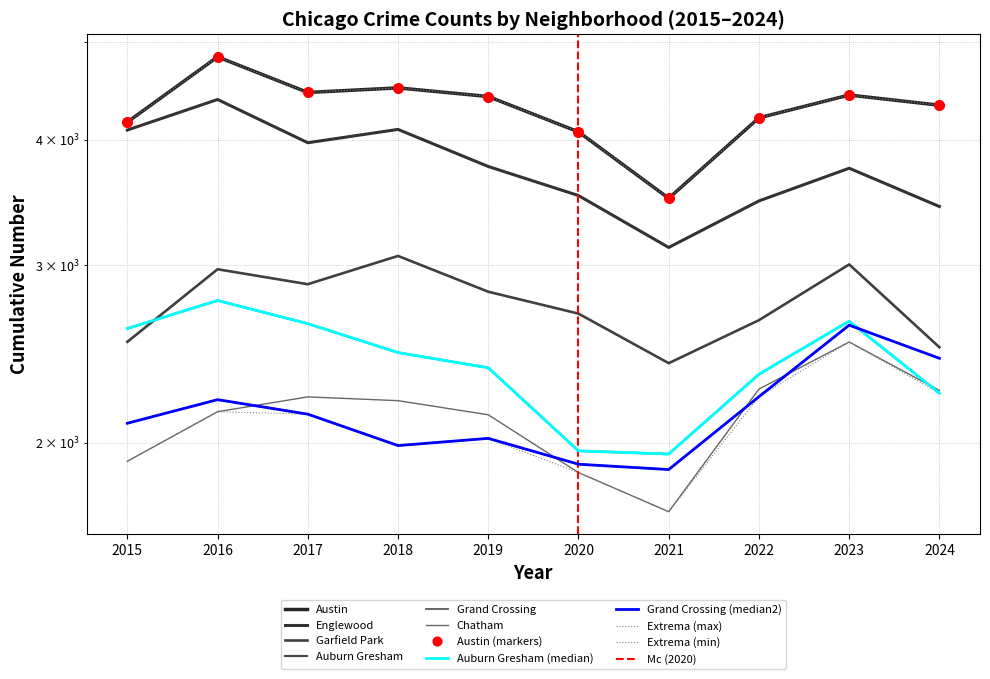

Reading left to right, list all the values displayed in this chart.

Austin: 4164	4834	4456	4503	4415	4072	3498	4205	4430	4328
Englewood: 4089	4385	3972	4095	3762	3520	3126	3477	3747	3433
Auburn Gresham: 2597	2769	2626	2458	2374	1963	1949	2339	2641	2240
Garfield Park: 2519	2974	2874	3066	2825	2687	2399	2647	3007	2488
Grand Crossing: 2091	2207	2135	1987	2020	1904	1881	2222	2617	2426
Chatham: 1917	2147	2221	2202	2132	1868	1708	2261	2518	2254